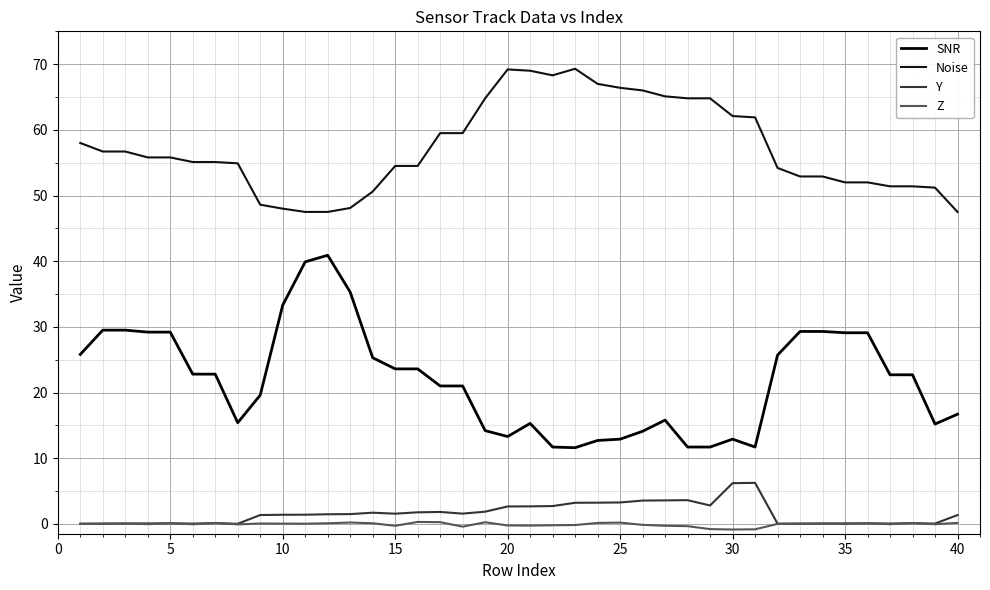

What are all the series names shown in the legend?

SNR, Noise, Y, Z